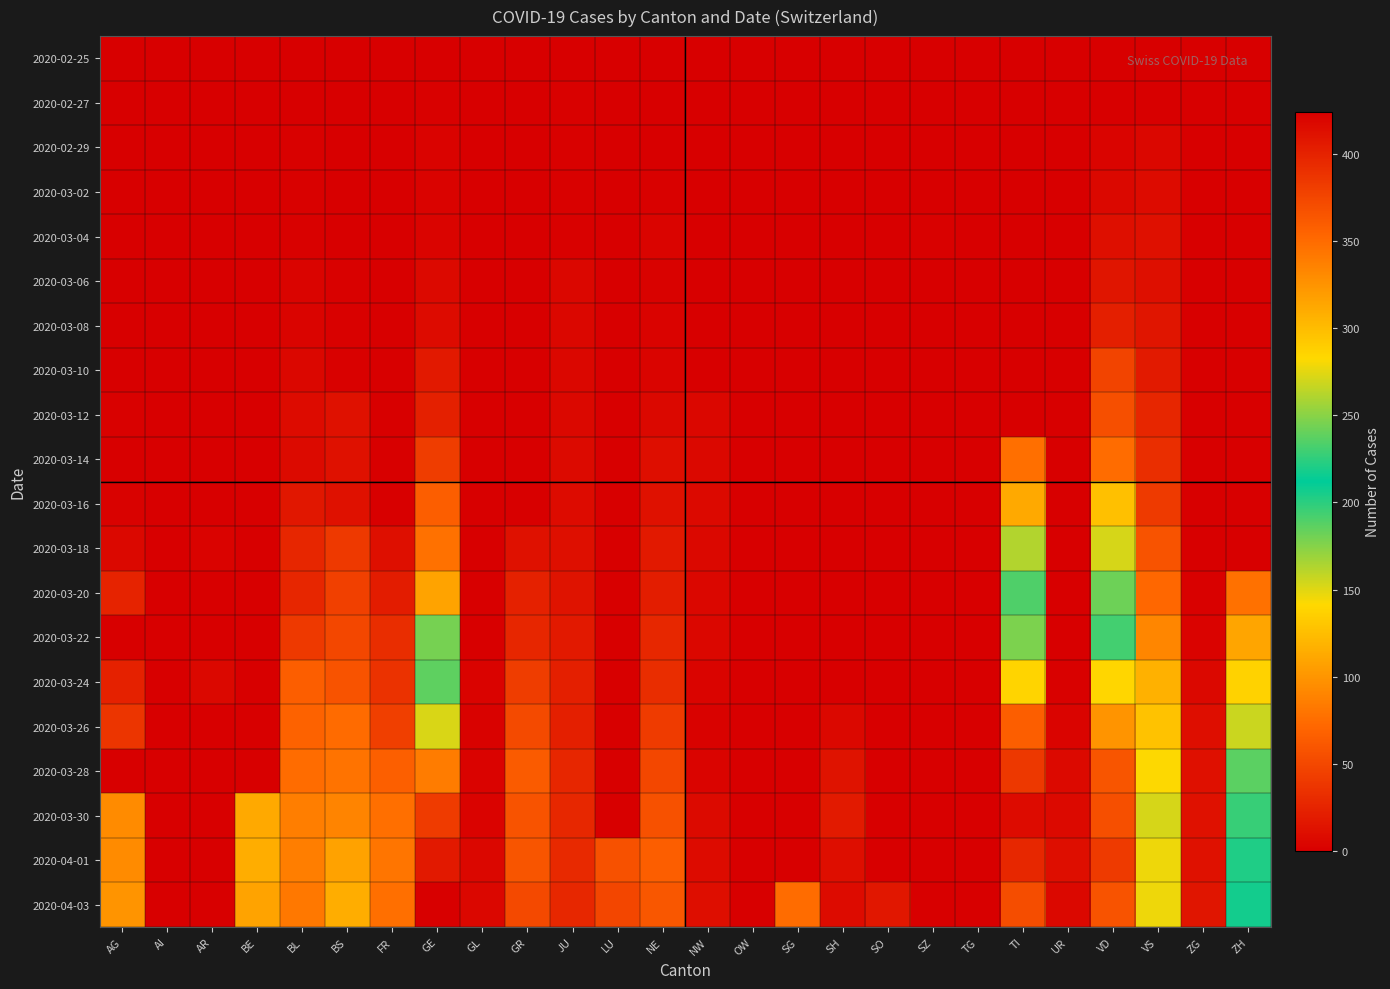

Rank the series by their maximum value, from lowest to highest.

2020-02-25, 2020-02-27, 2020-02-29, 2020-03-02, 2020-03-04, 2020-03-06, 2020-03-08, 2020-03-10, 2020-03-12, 2020-03-14, 2020-03-16, 2020-03-18, 2020-03-20, 2020-03-22, 2020-03-24, 2020-03-26, 2020-03-28, 2020-04-01, 2020-03-30, 2020-04-03